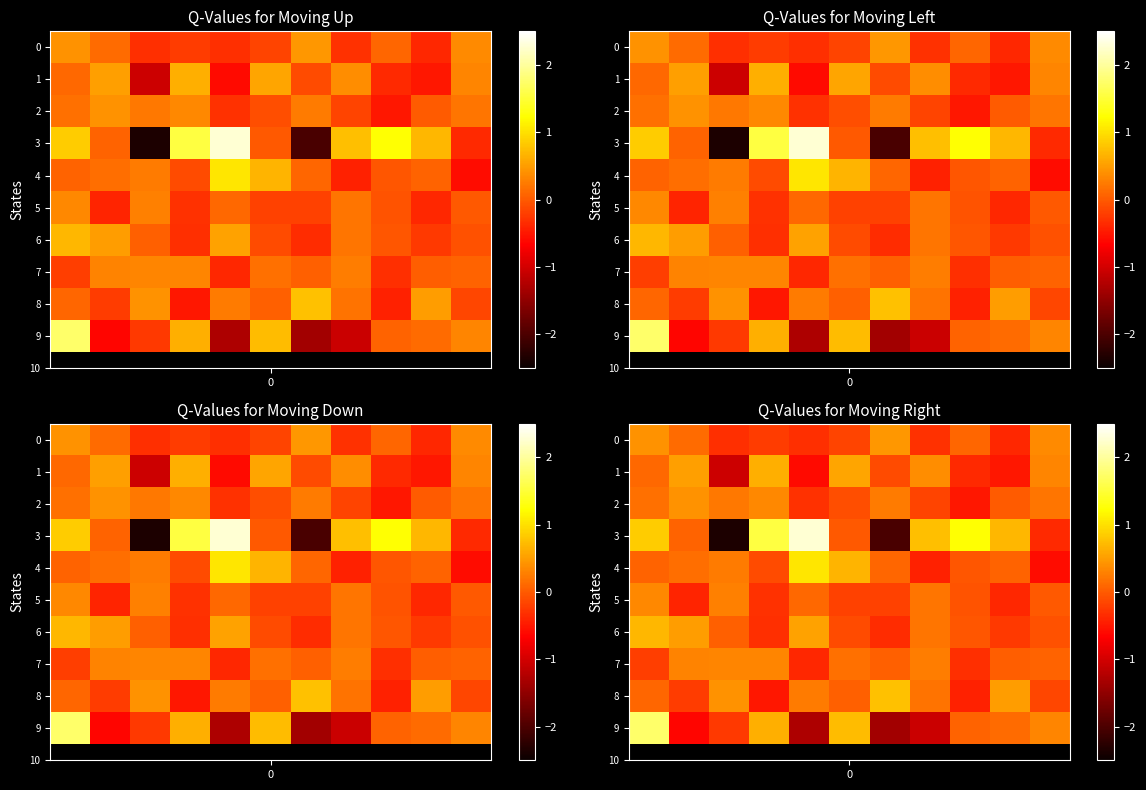

Which series has the largest range (max minus min)?

3